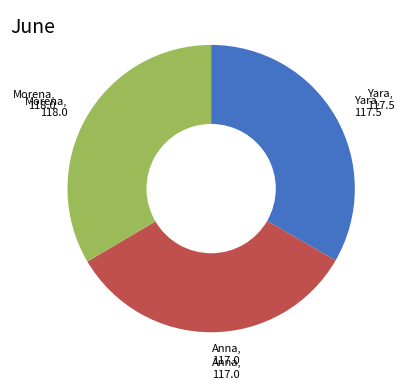

Does any single category account for the majority?

No